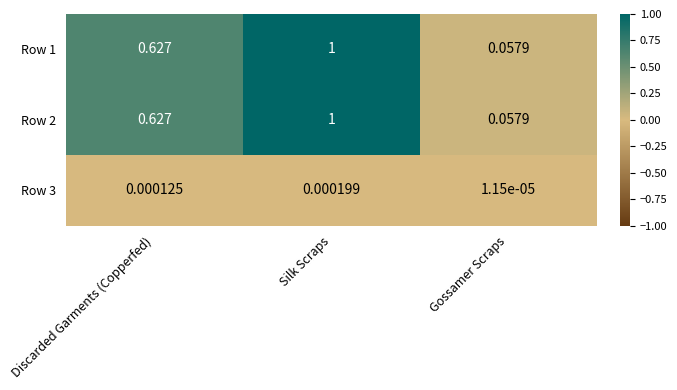

At which category is the sum across all series the highest?

Silk Scraps